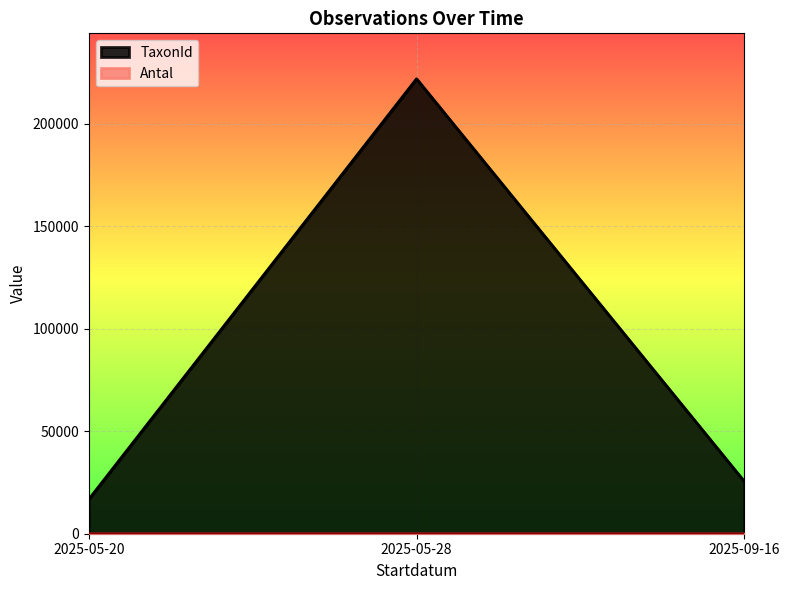

Does the chart display data point markers on the line(s)?

No